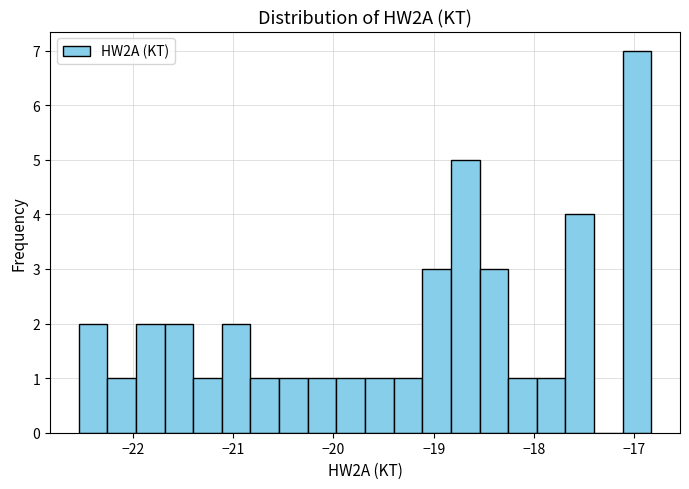

Read against the x-axis, roughly where is the centre of the tallest bar?

-17.0